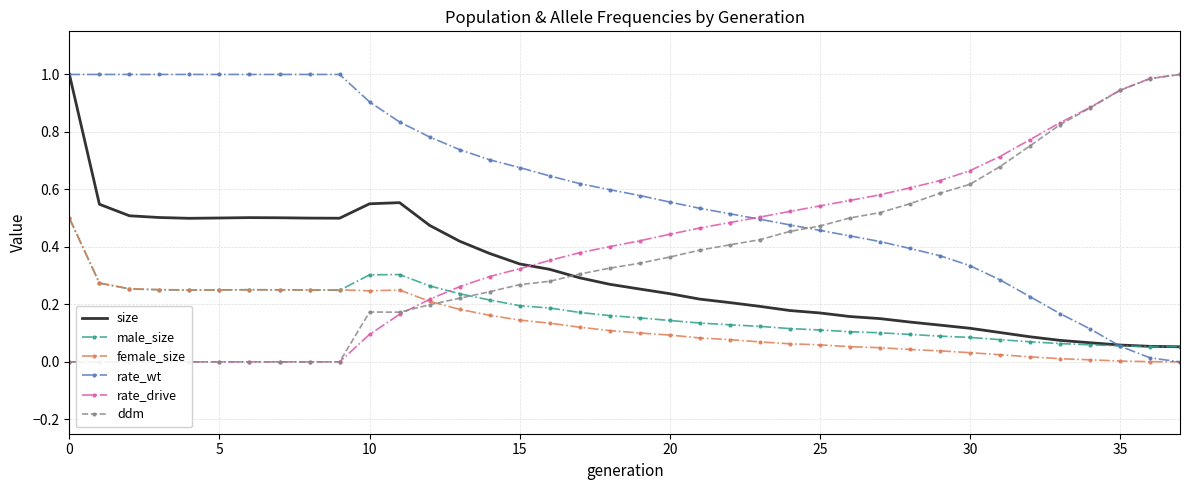

True or false: size and male_size cross at least once.

False